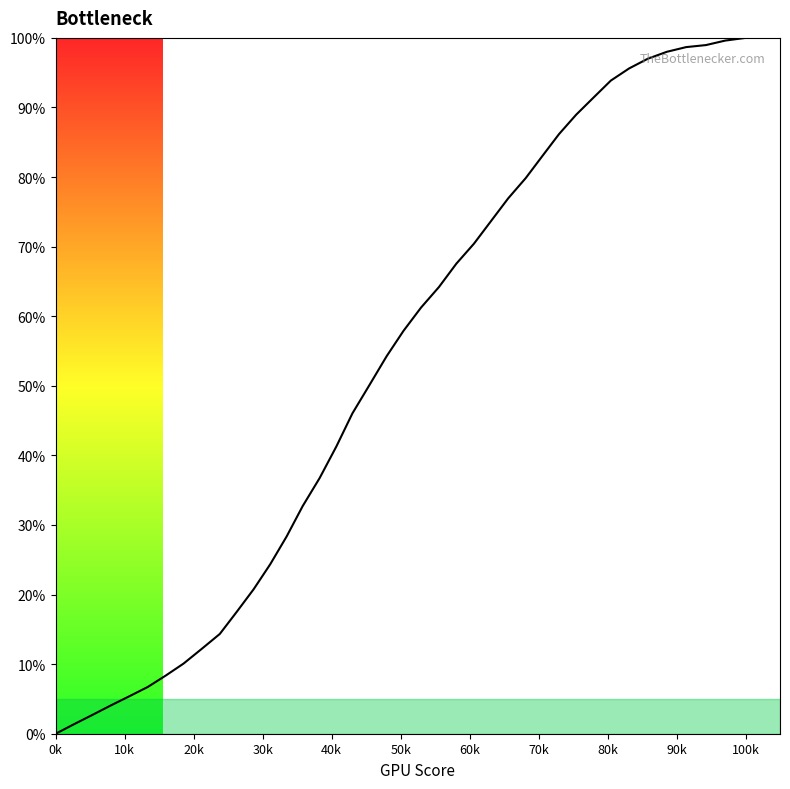

What is the difference between the maximum and minimum values?

100.0